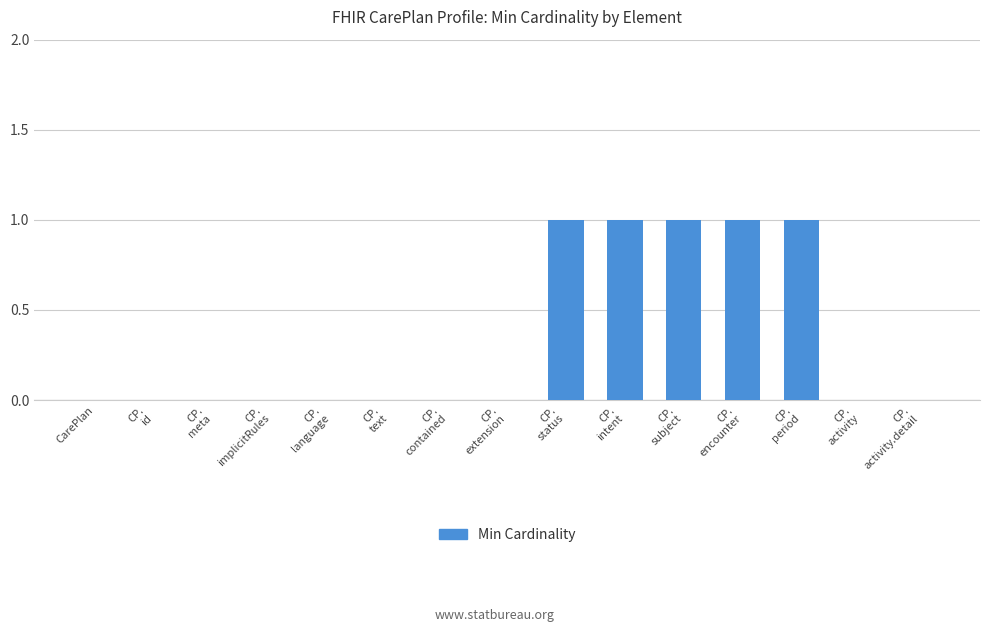

The chart shows a value of 0 at CarePlan. True or false?

True